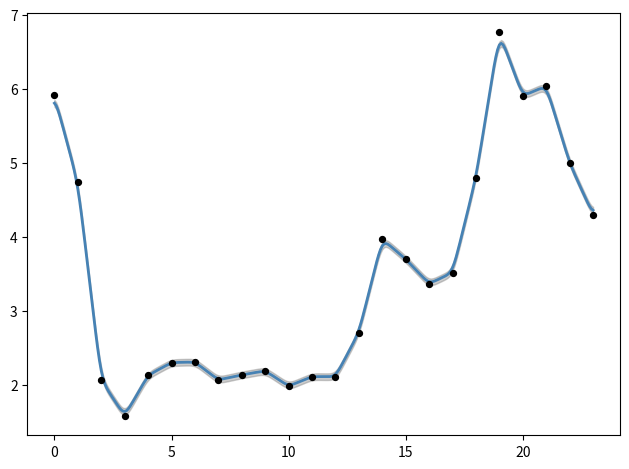

What is the range of Y values (max minus min)?

5.2